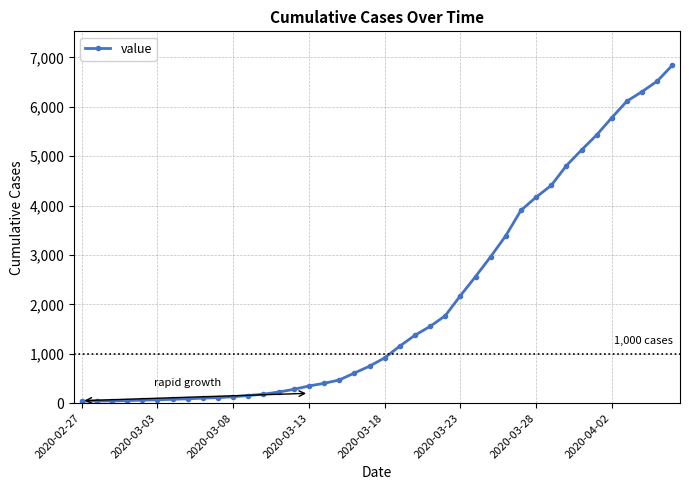

What is the greatest value displayed?

6844